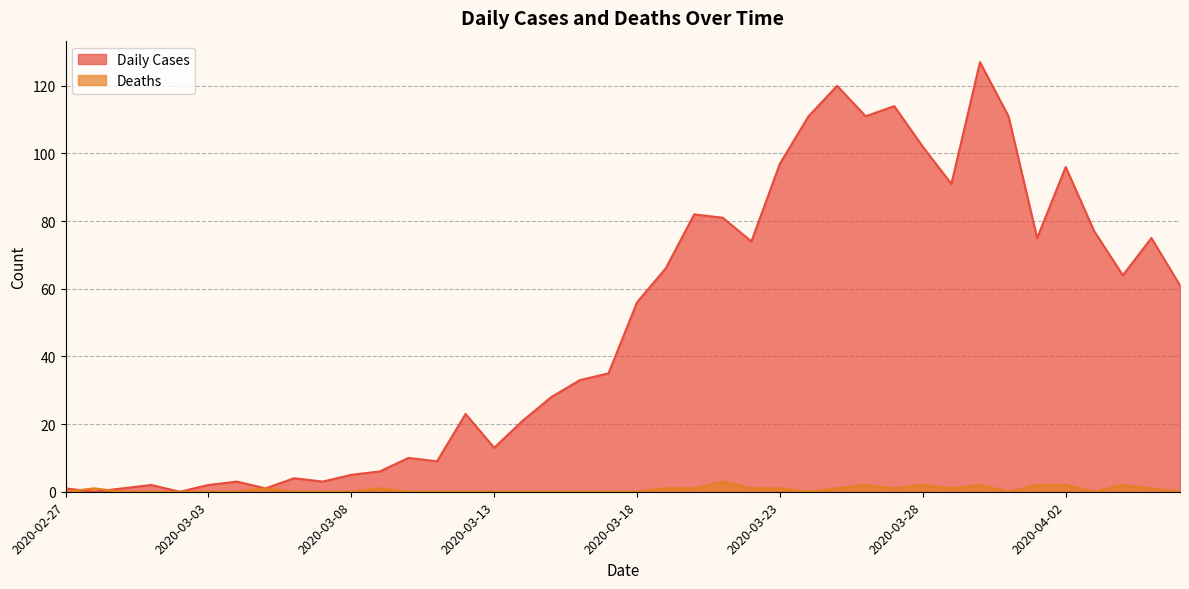

Rank the series at 2020-03-19 from lowest to highest value.

Deaths, Daily Cases